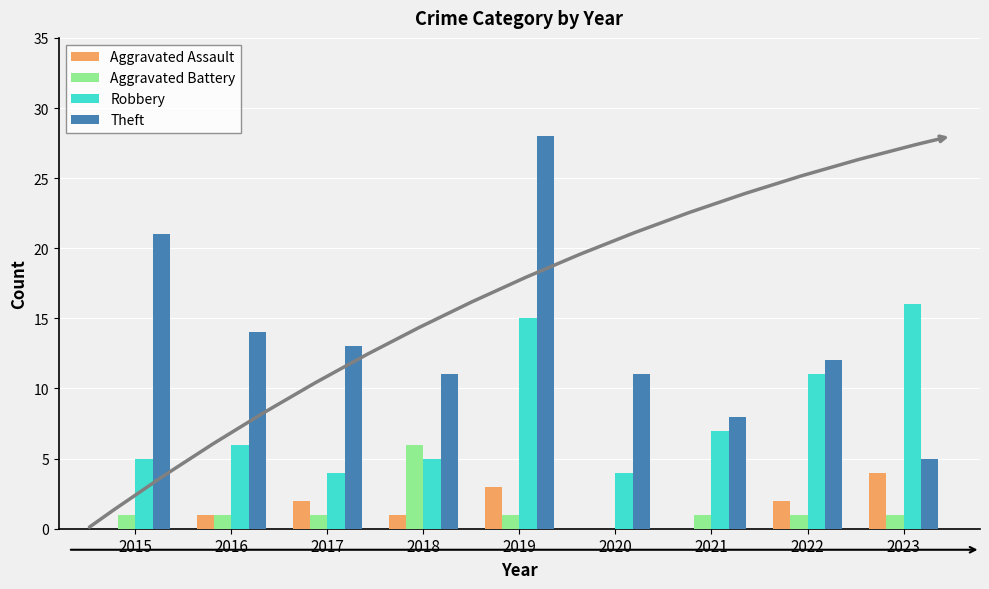

What is the maximum value for Robbery?

16